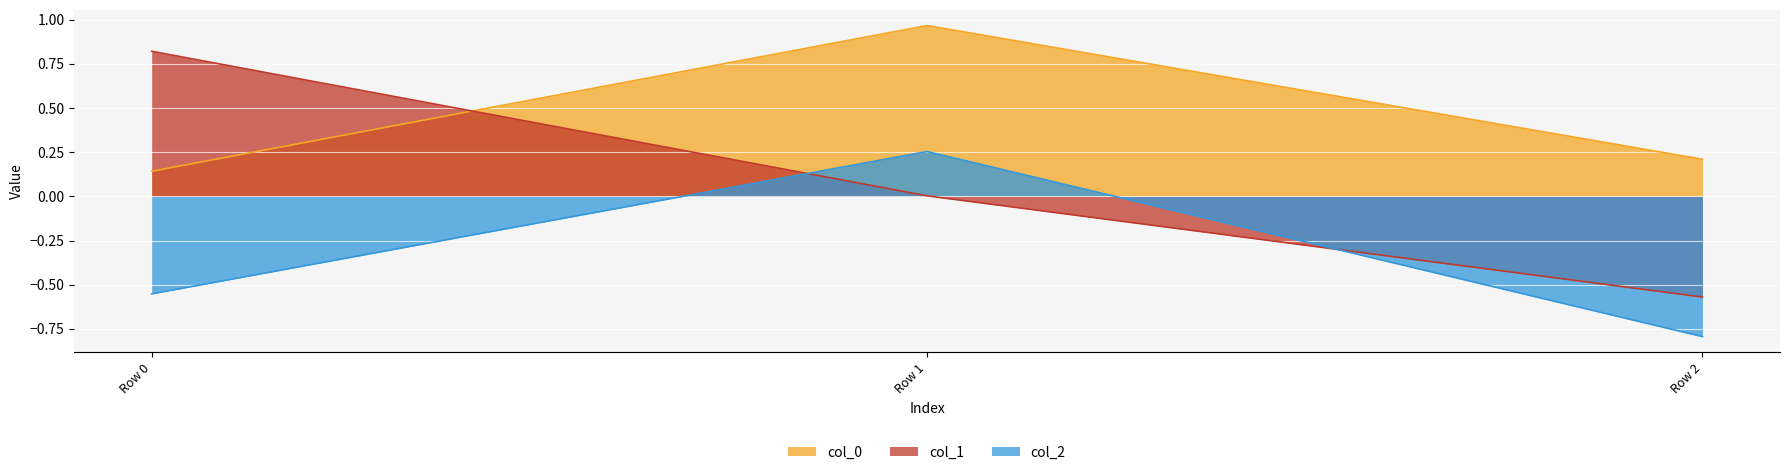

How many values in col_1 are below zero?

1